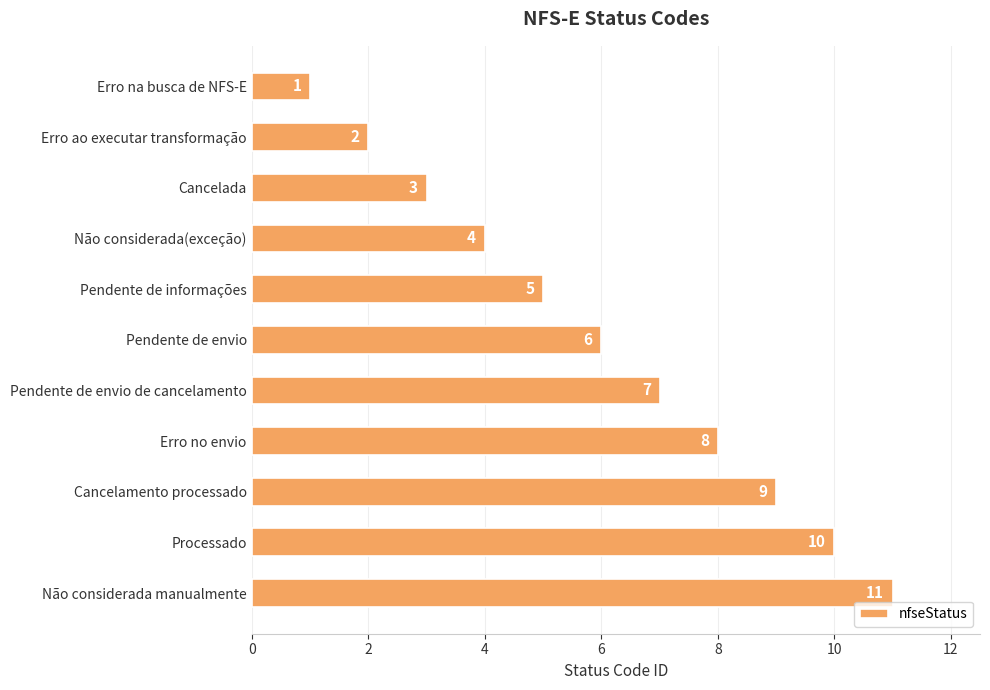

Does the chart contain any negative values?

No